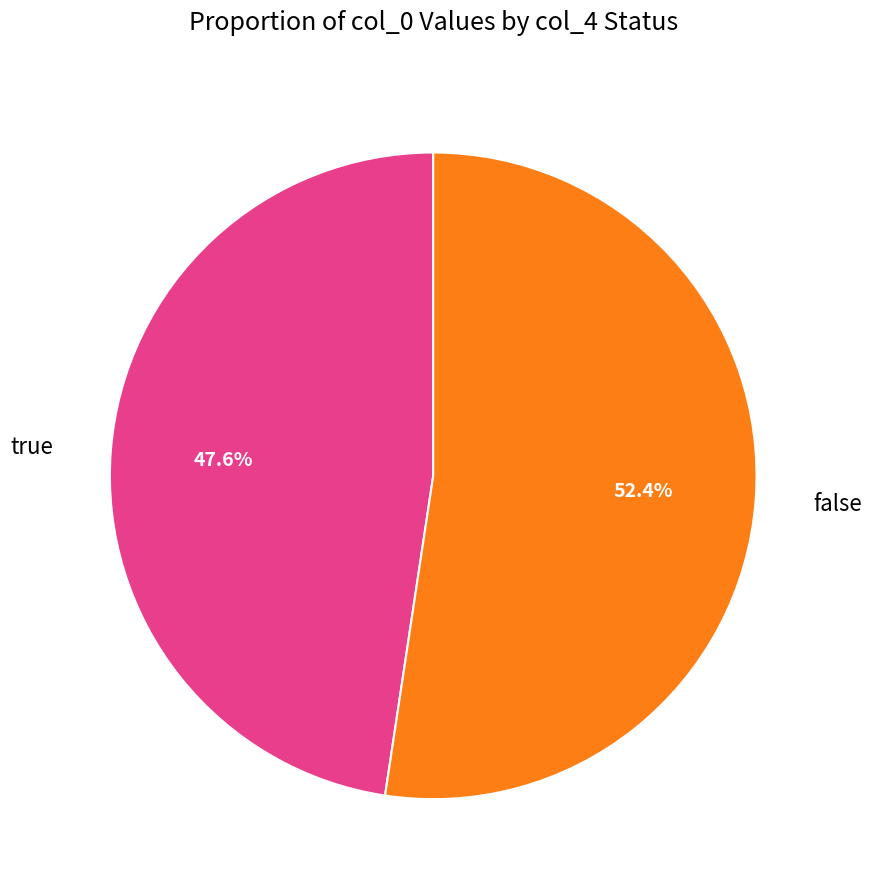

What is the ratio of the value at false to the value at true?

1.1